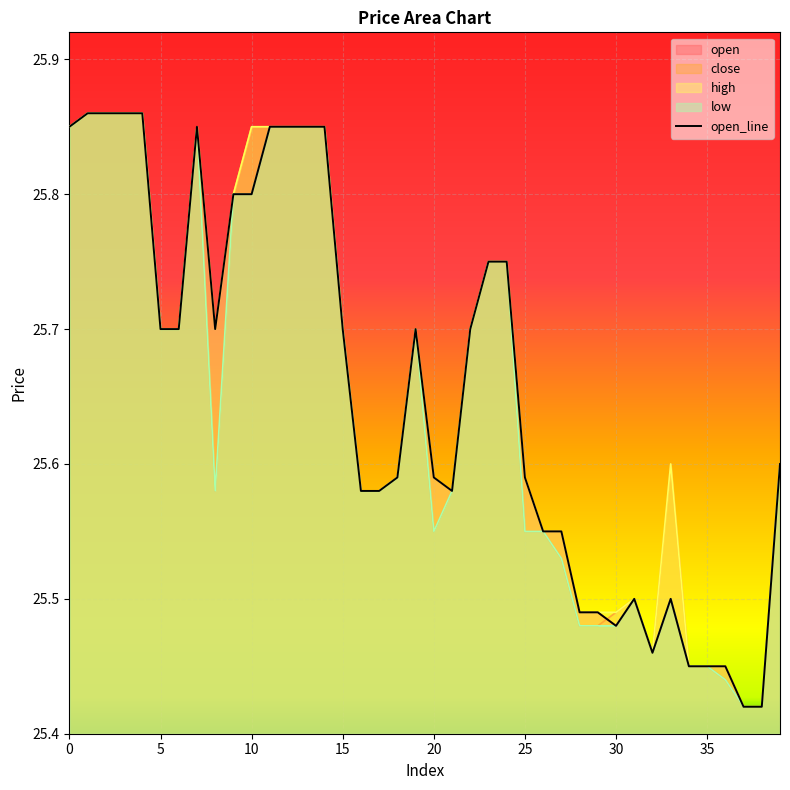

List the series in order of their peak value, highest first.

open, close, high, low